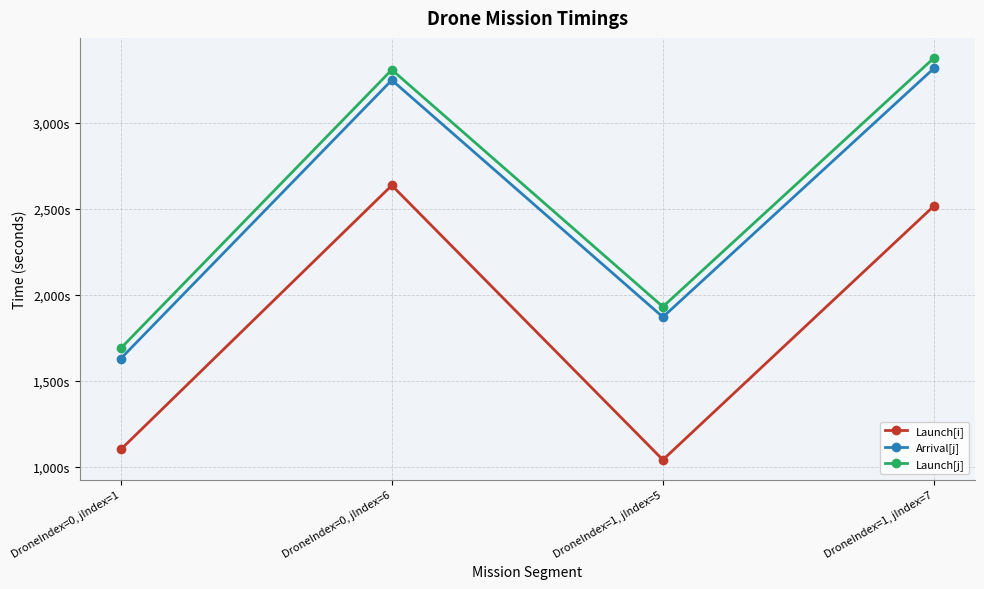

What position from the right is DroneIndex=0, jIndex=1?

4